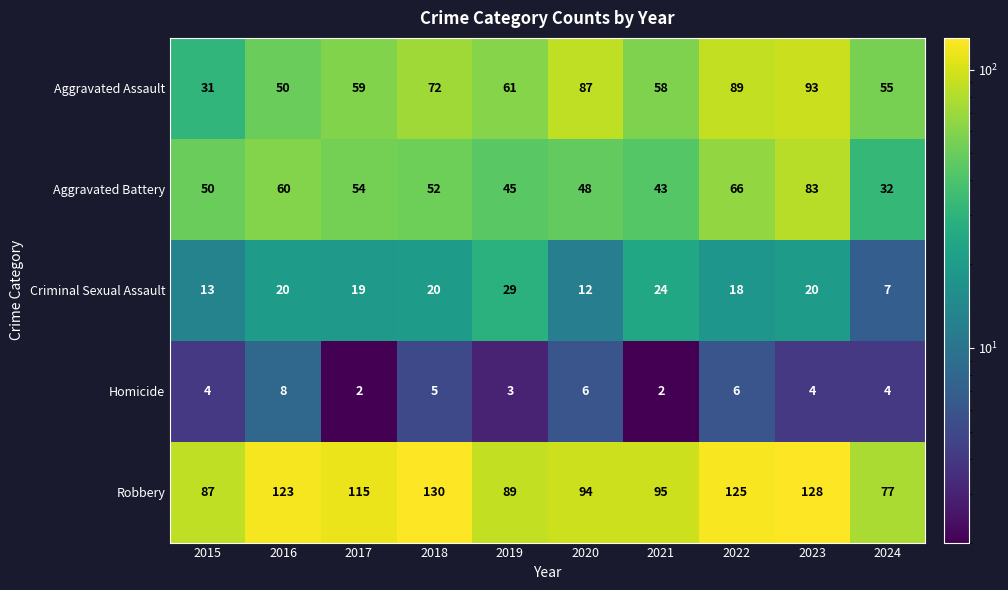

At which category does the chart reach its peak across all series?

2018